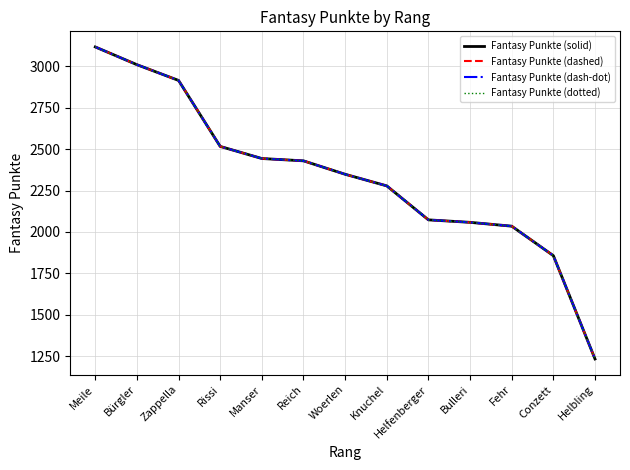

Rank the categories by Fantasy Punkte (dashed) value from lowest to highest.

Helbling, Conzett, Fehr, Bulleri, Helfenberger, Knuchel, Woerlen, Reich, Manser, Rissi, Zappella, Bürgler, Meile